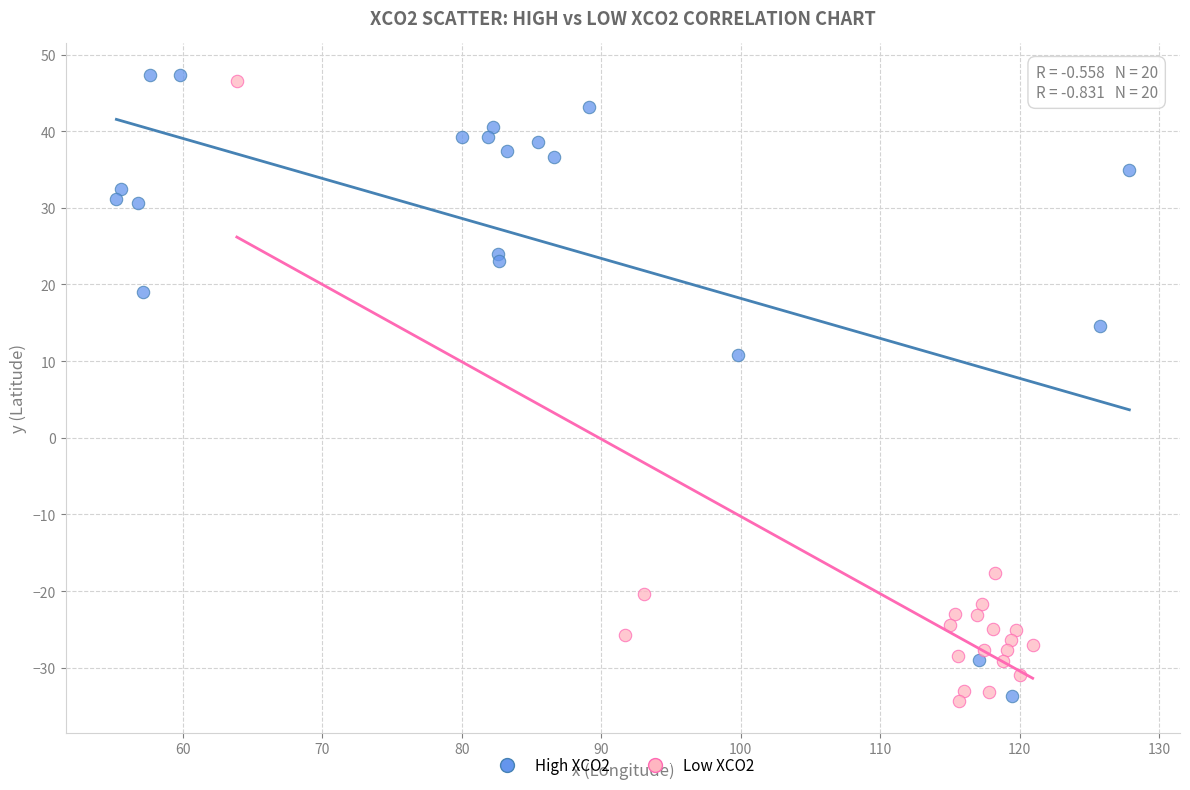

What are all the series names shown in the legend?

High XCO2, Low XCO2